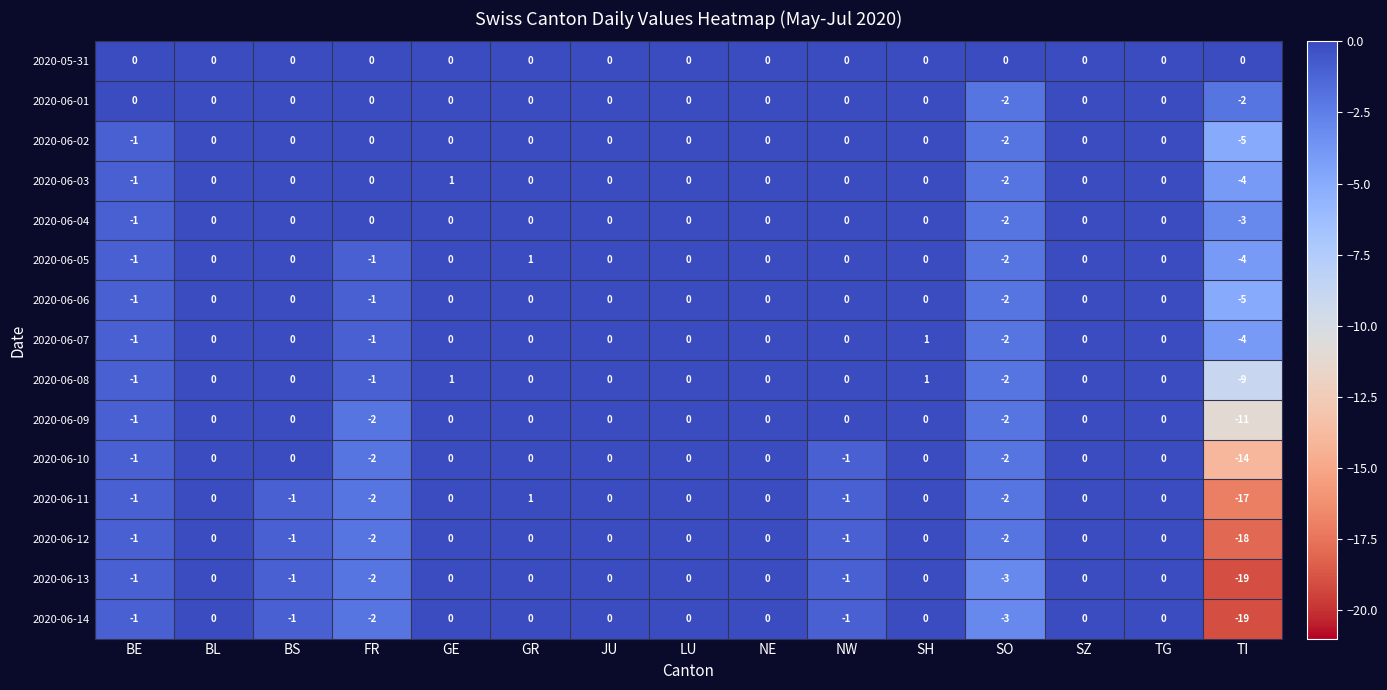

Count the number of data series in this chart.

15